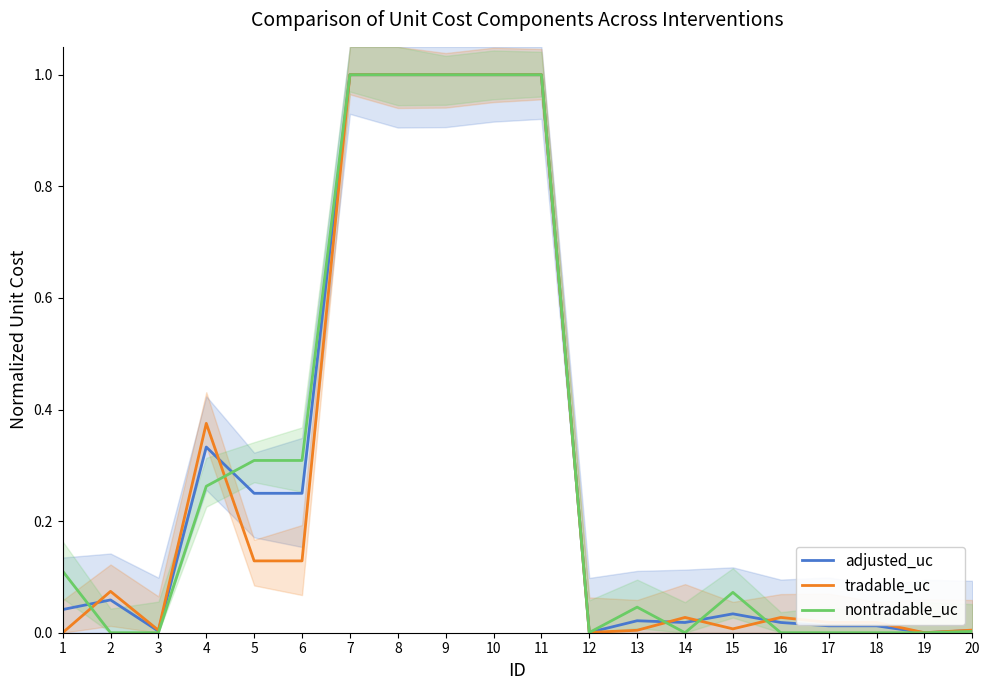

Which series has the widest spread of values?

adjusted_uc